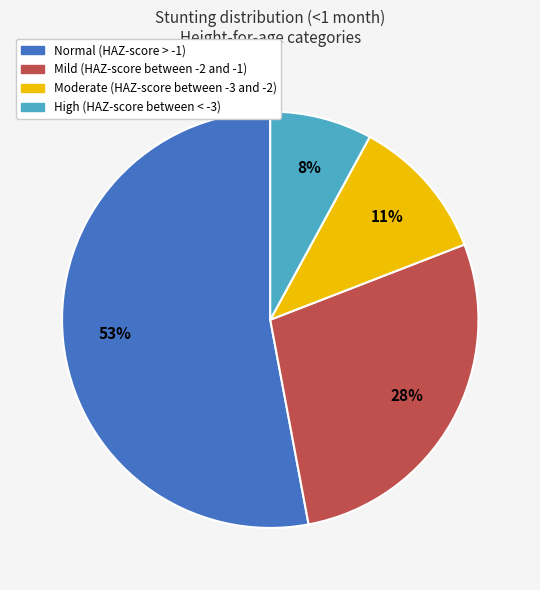

How many slices are in this pie chart?

4